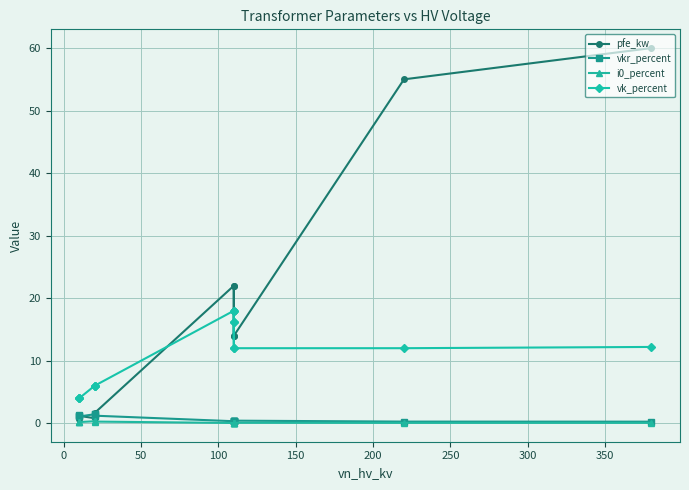

In vk_percent, how many points are higher than both neighbors (excluding endpoints)?

2